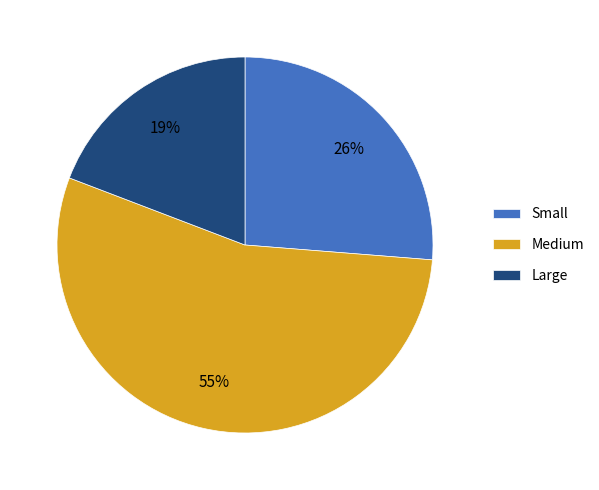

Which has a higher value, Large or Small?

Small